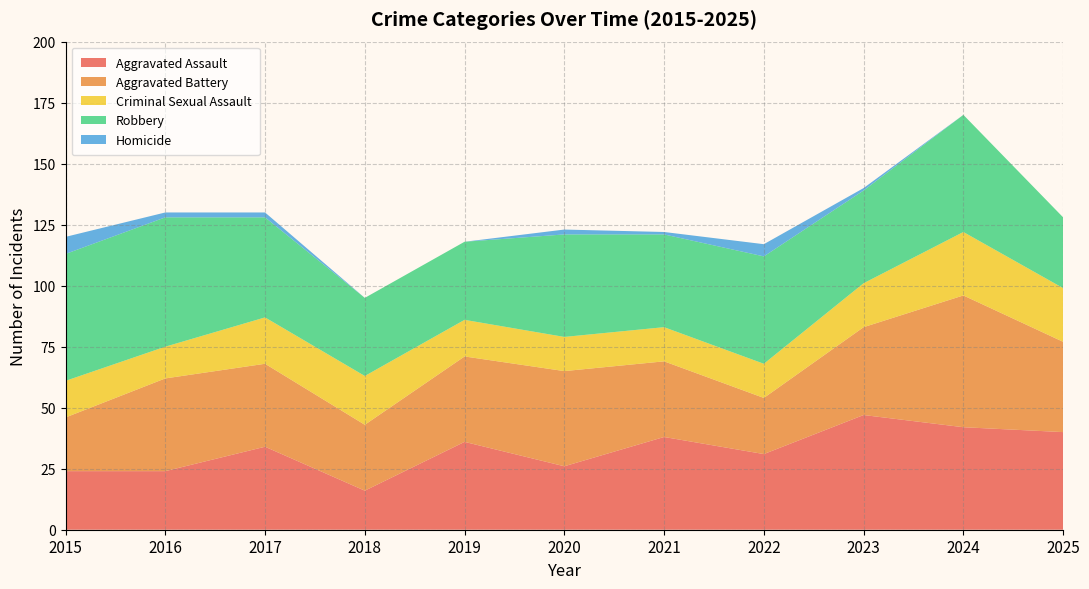

Reading right to left, what are all the values shown in this chart?

Aggravated Assault: 40	42	47	31	38	26	36	16	34	24	24
Aggravated Battery: 37	54	36	23	31	39	35	27	34	38	22
Criminal Sexual Assault: 22	26	18	14	14	14	15	20	19	13	15
Robbery: 29	48	38	44	38	42	32	32	41	53	52
Homicide: 0	0	1	5	1	2	0	0	2	2	7